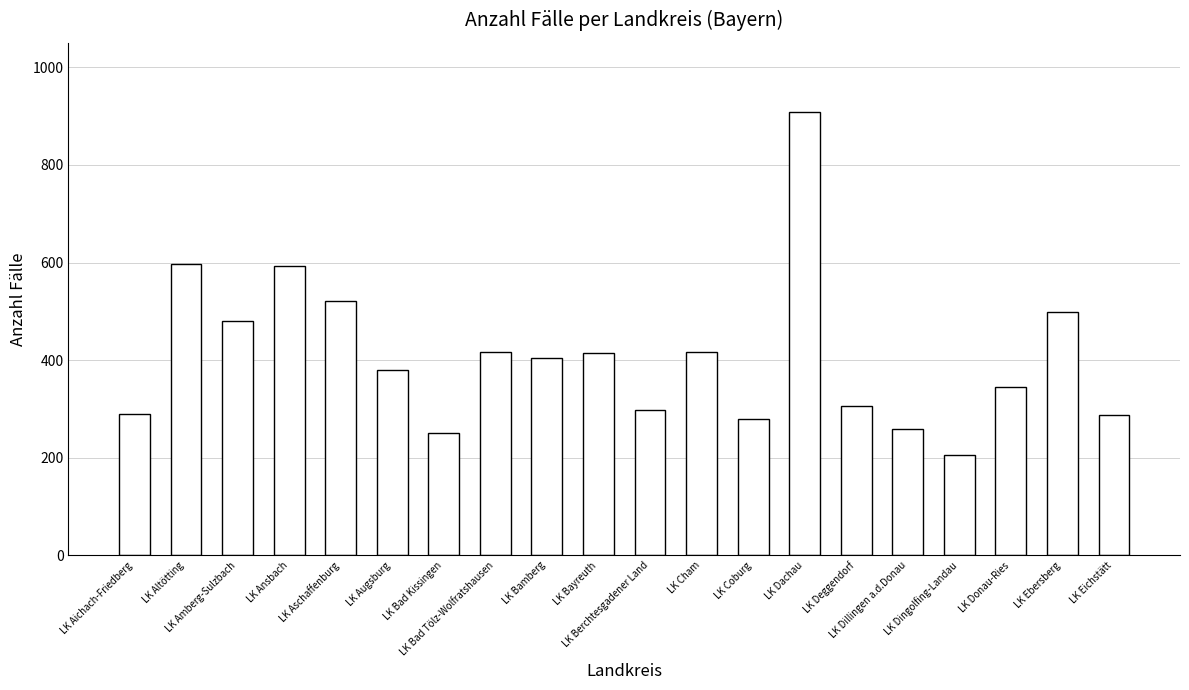

What is the average value?

408